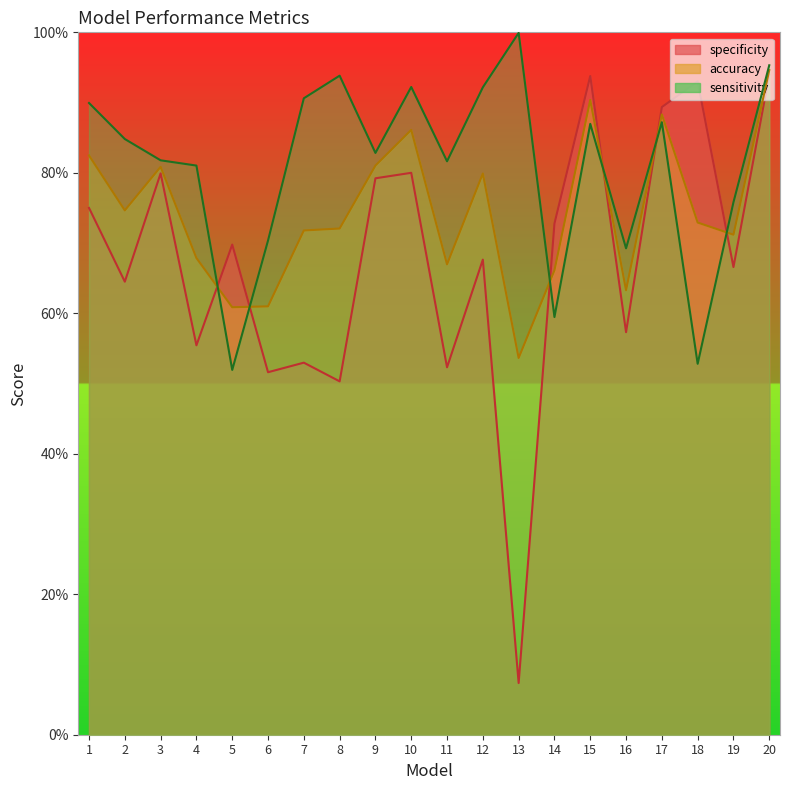

Rank the categories by accuracy value from lowest to highest.

13, 5, 6, 16, 14, 11, 4, 19, 7, 8, 18, 2, 12, 3, 9, 1, 10, 17, 15, 20